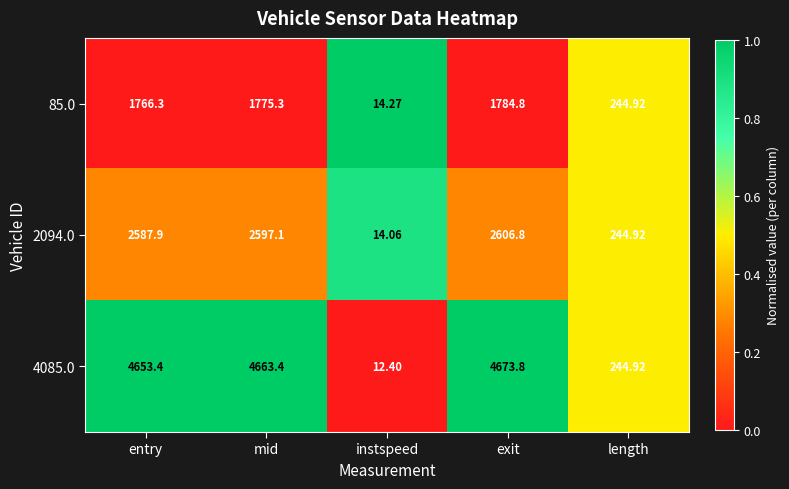

At instspeed, list the series in order from smallest to largest.

4085.0, 2094.0, 85.0